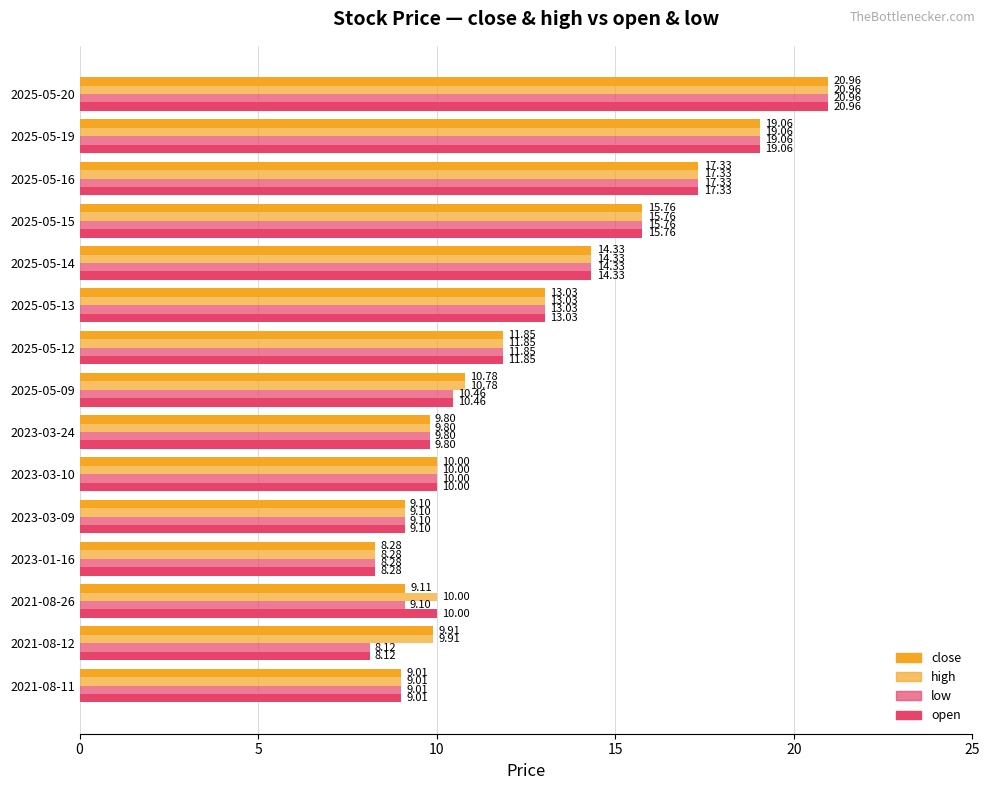

How many data points in high are less than 10?

5